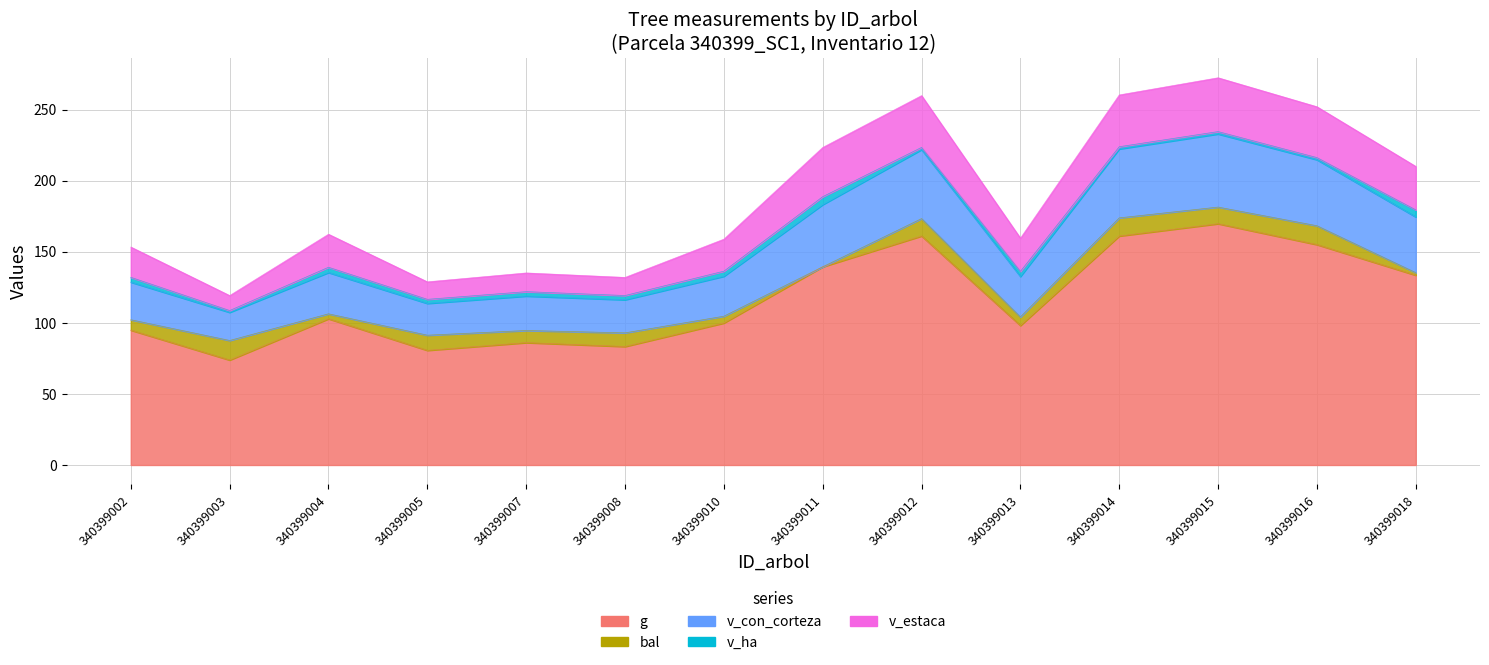

The v_estaca series shows 20.2 at 340399014. True or false?

False